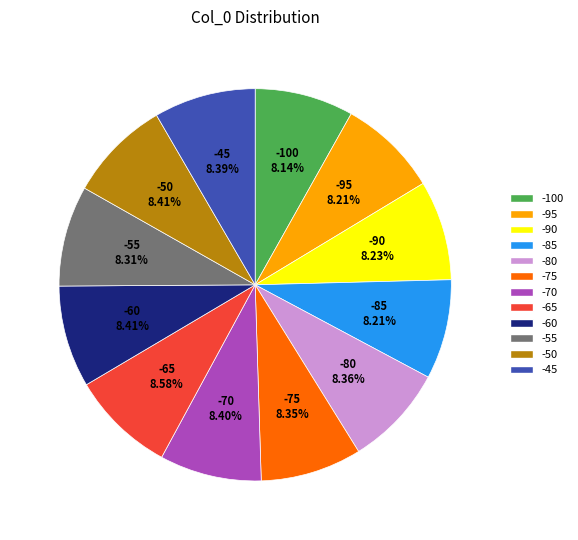

How many segments does this pie chart have?

12